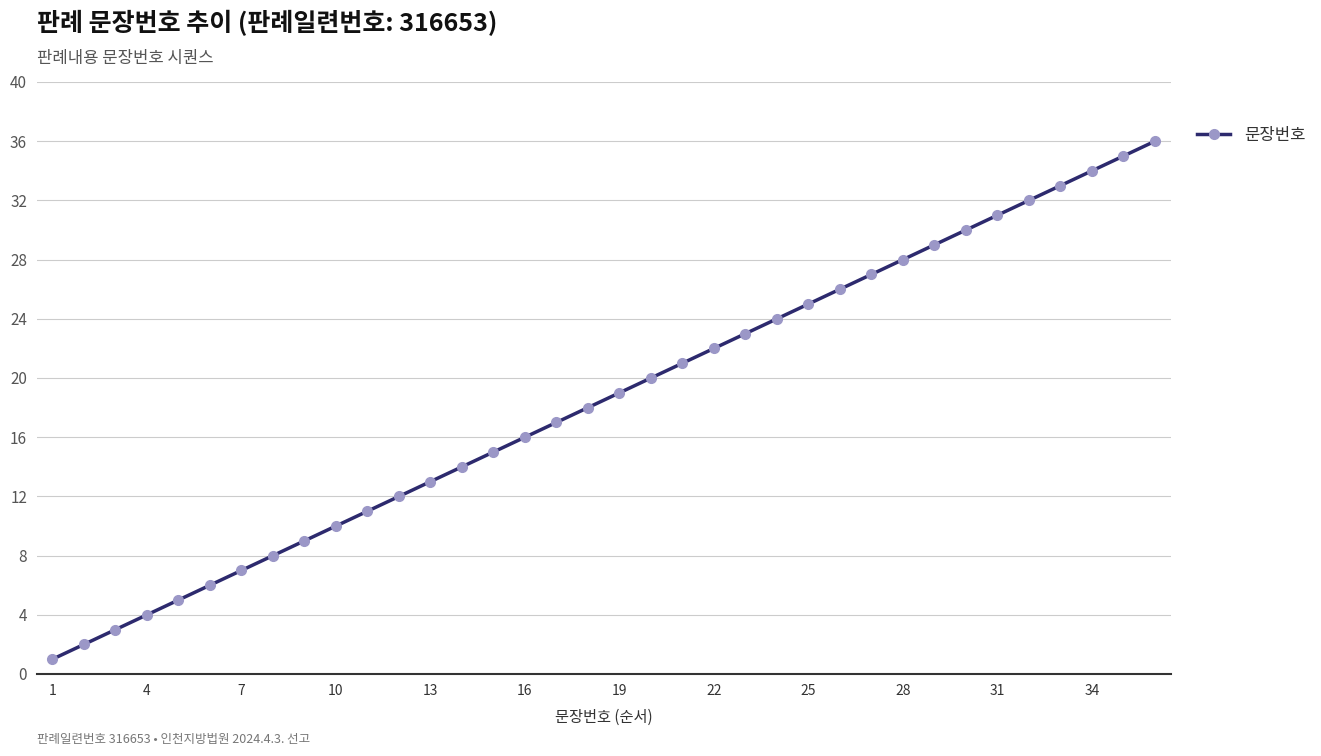

True or false: there are more than 2 points higher than both neighbors.

False